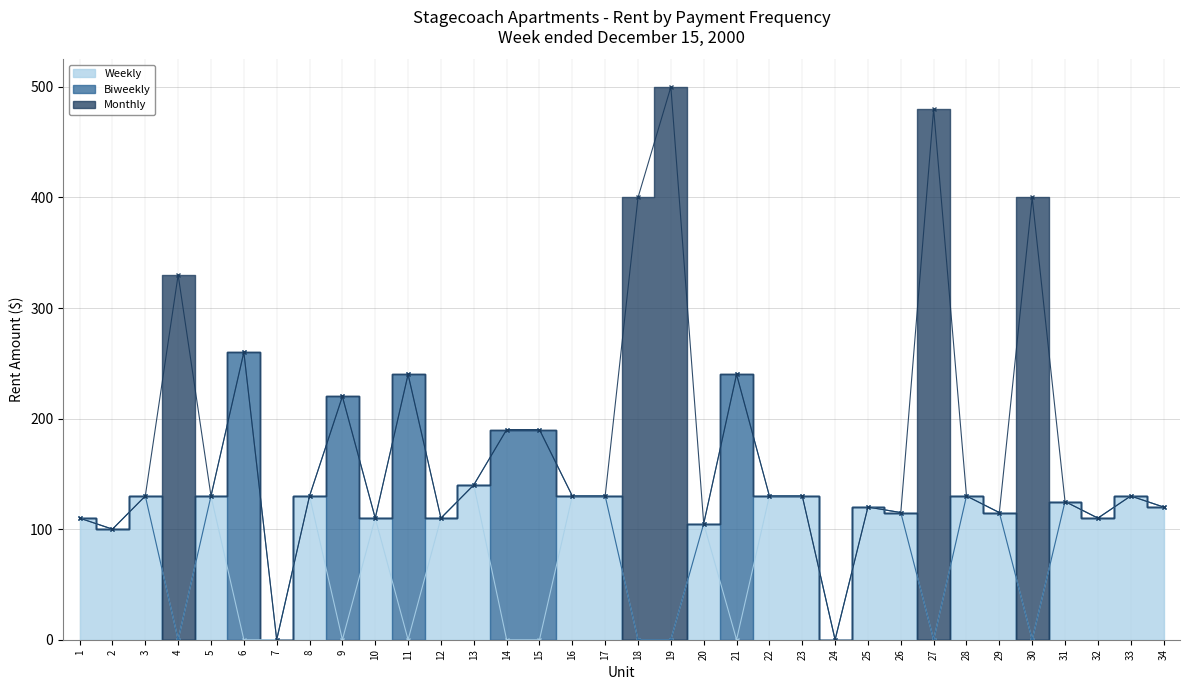

Which category has the highest value in the Biweekly series?

6